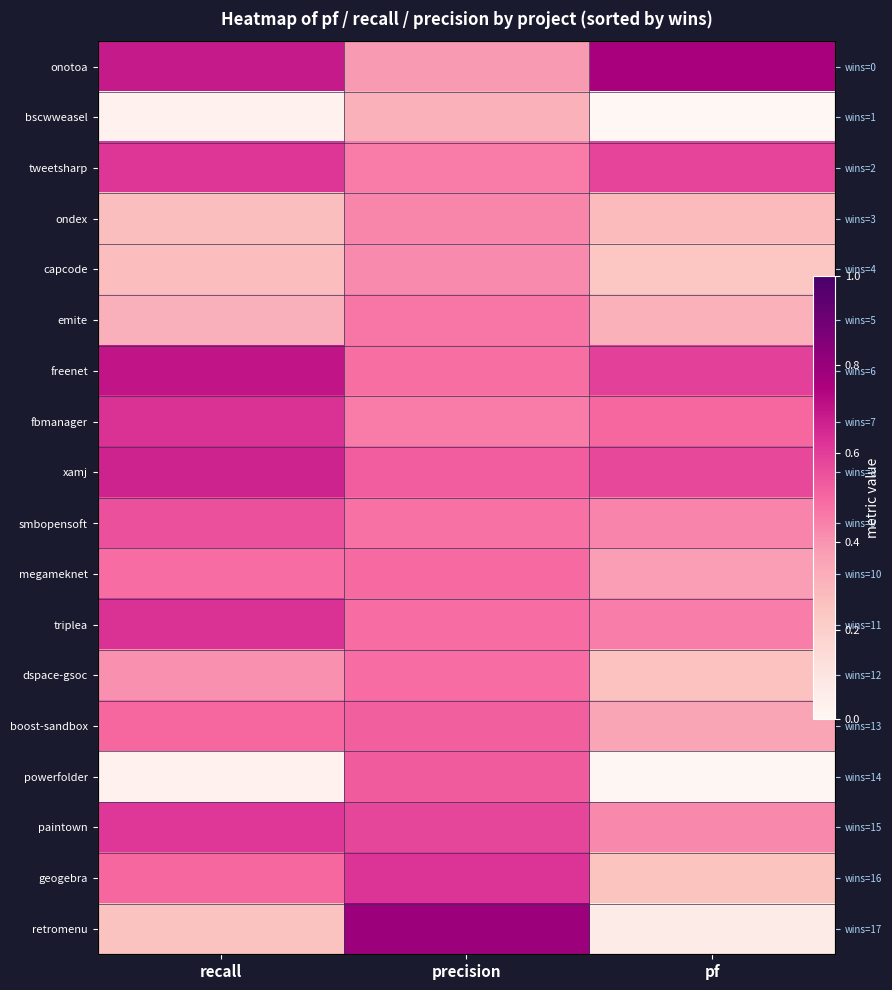

At which category is the sum across all series the highest?

precision